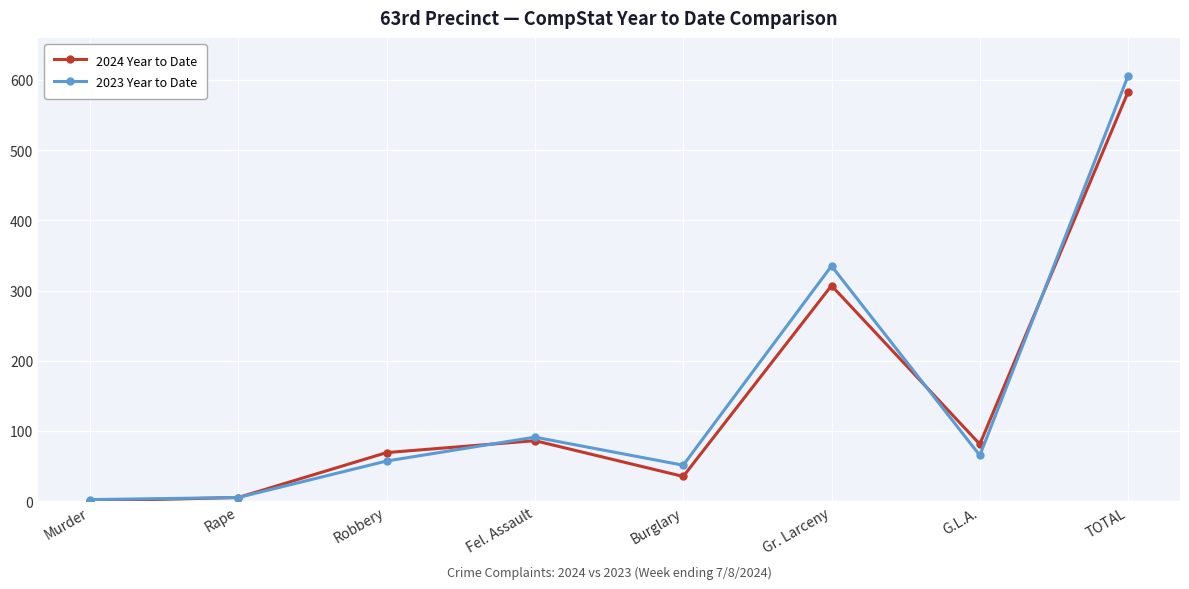

Reading right to left, list all the values displayed in this chart.

2024 Year to Date: TOTAL=583	G.L.A.=81	Gr. Larceny=307	Burglary=35	Fel. Assault=86	Robbery=69	Rape=5	Murder=0
2023 Year to Date: TOTAL=606	G.L.A.=65	Gr. Larceny=335	Burglary=51	Fel. Assault=91	Robbery=57	Rape=5	Murder=2